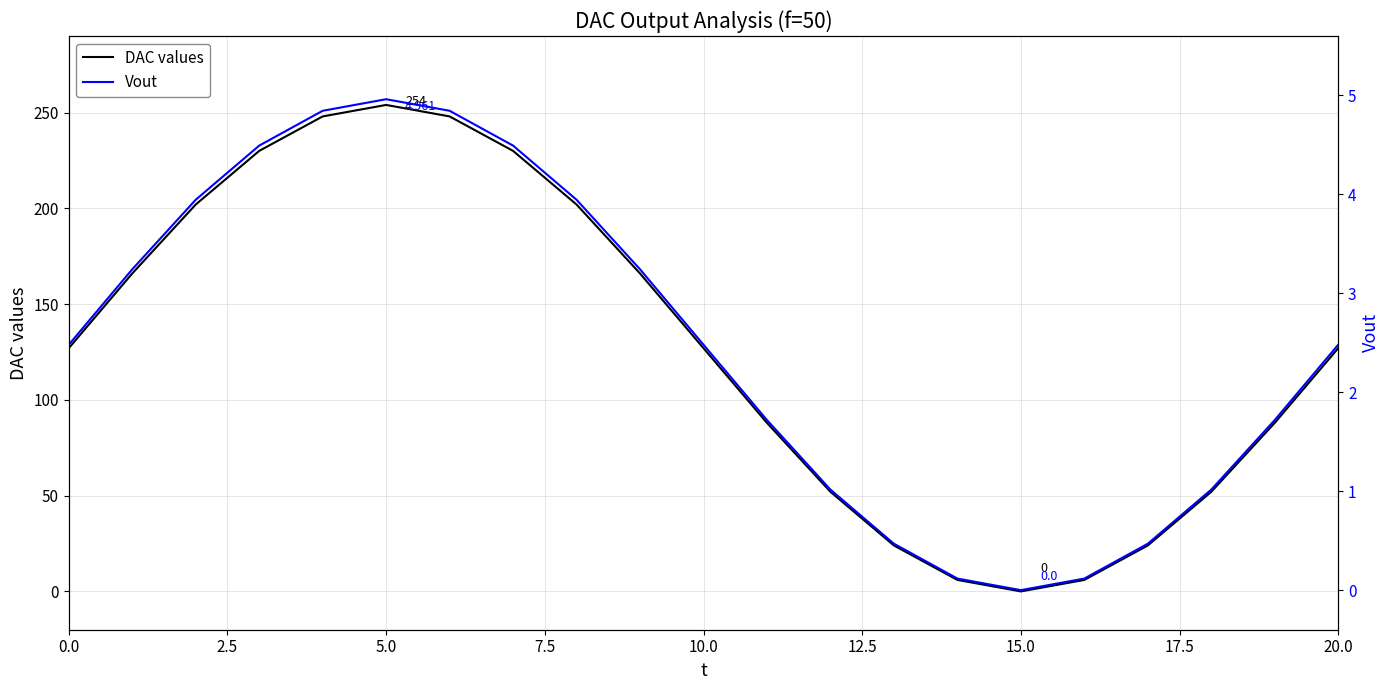

What is the highest value of the DAC values series?

254